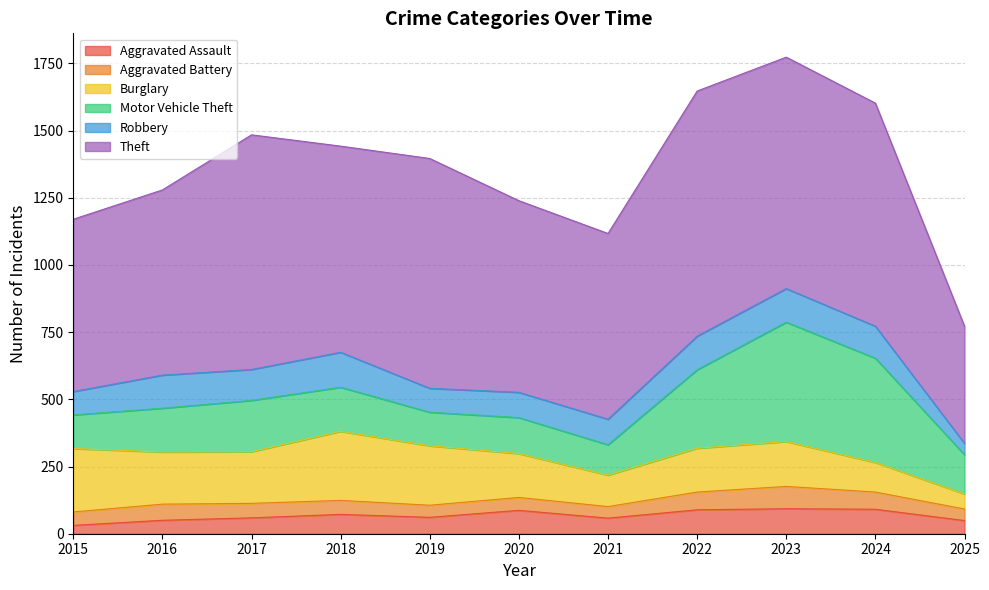

The value of Aggravated Battery at 2021 is 24. True or false?

False